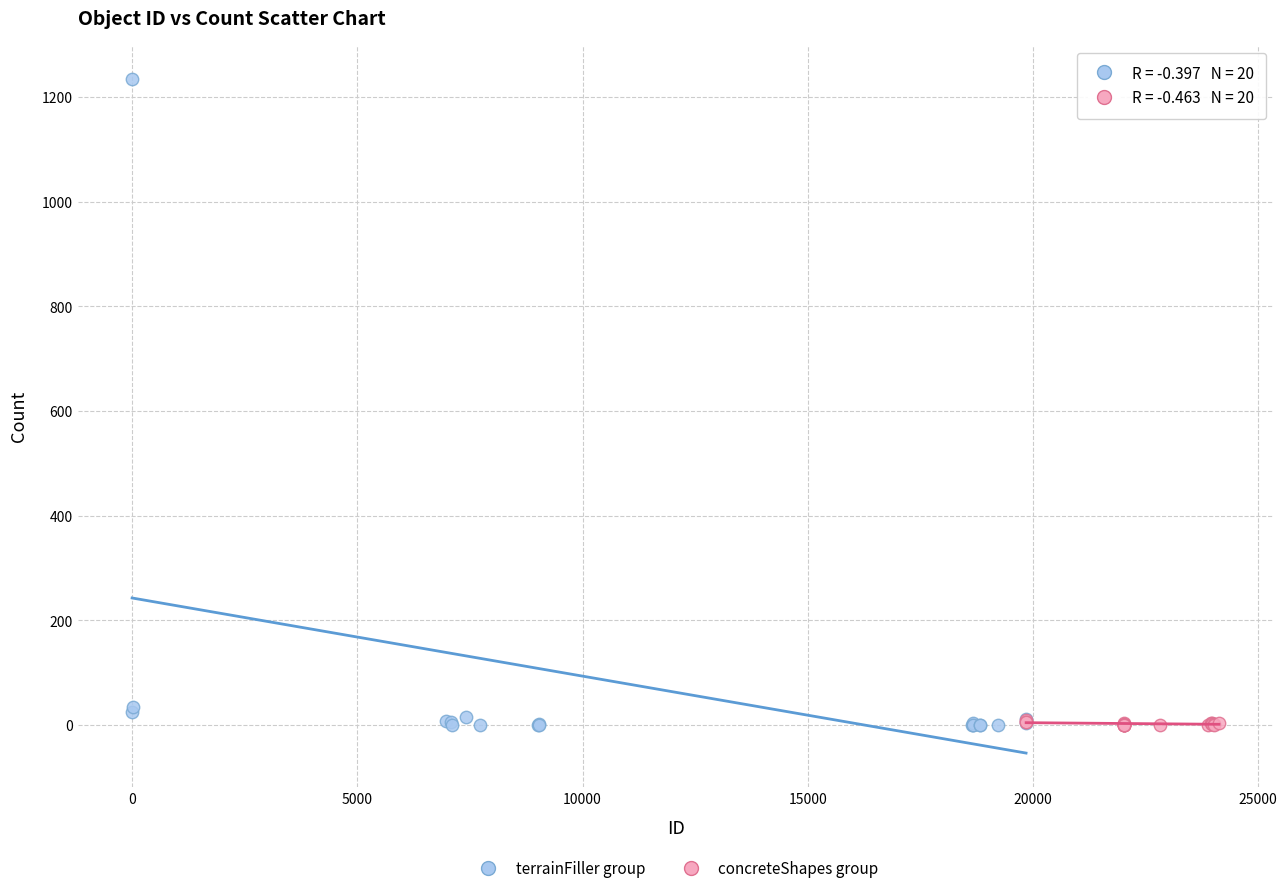

Which series has the largest Y range (max minus min)?

terrainFiller group